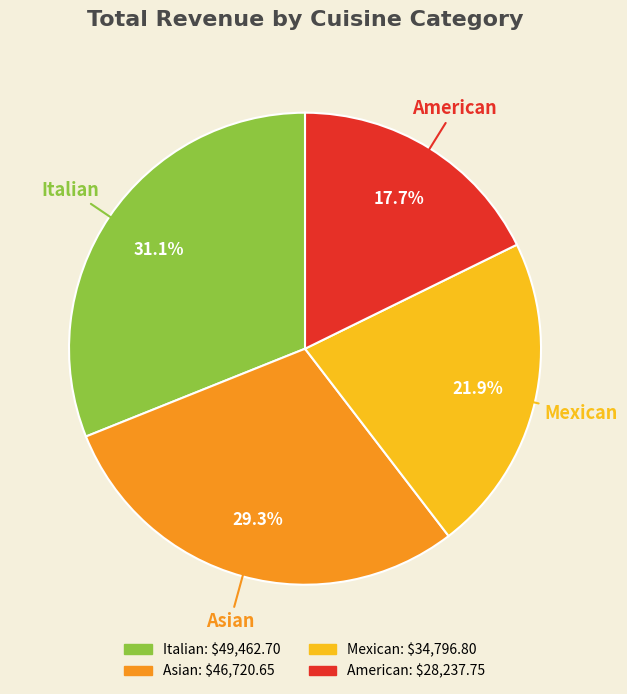

To the nearest percent, what is the combined percentage of Italian and American?

49%